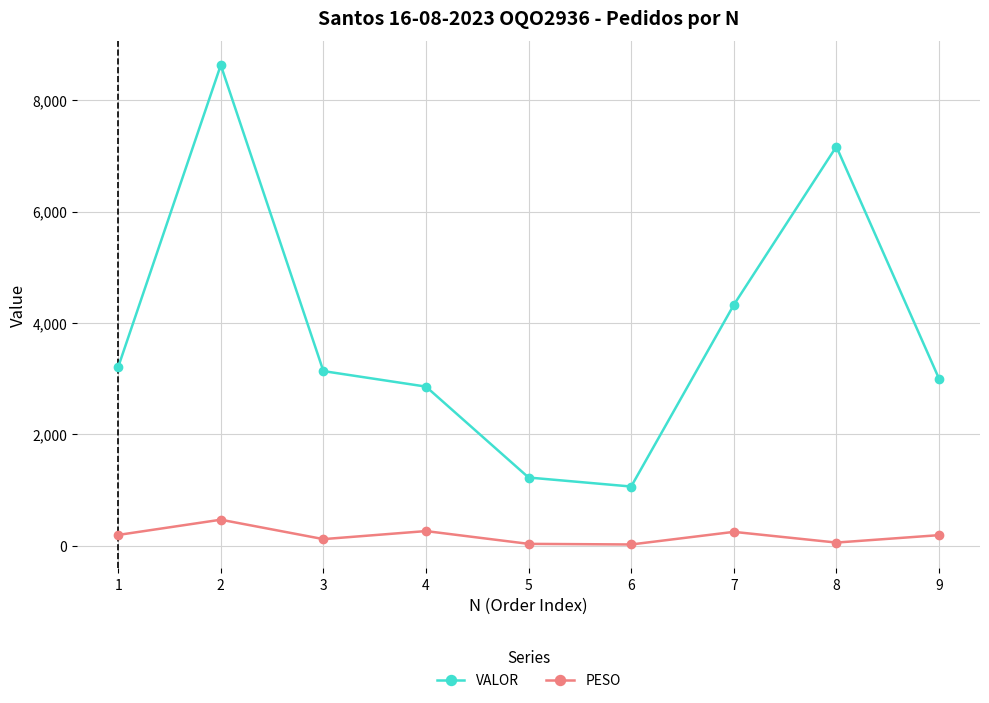

Which category has the lowest value in the VALOR series?

6